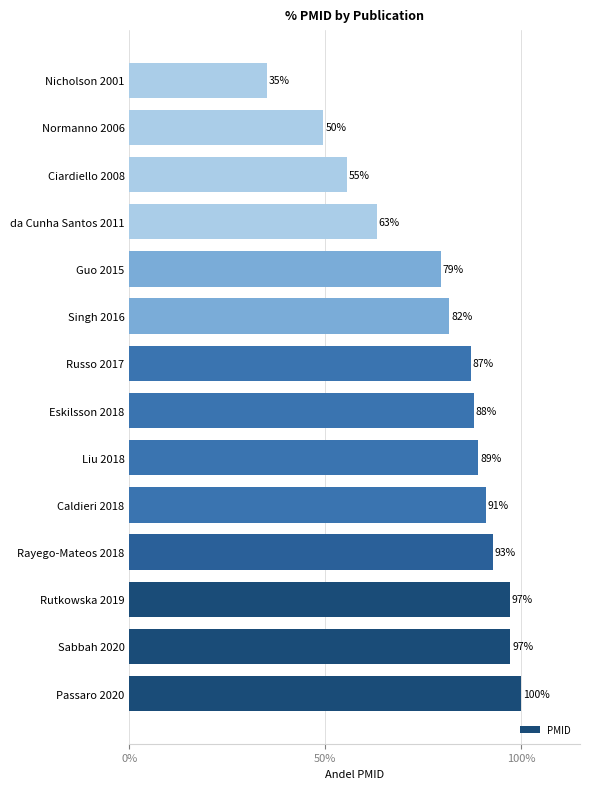

What is the average value?

79.0